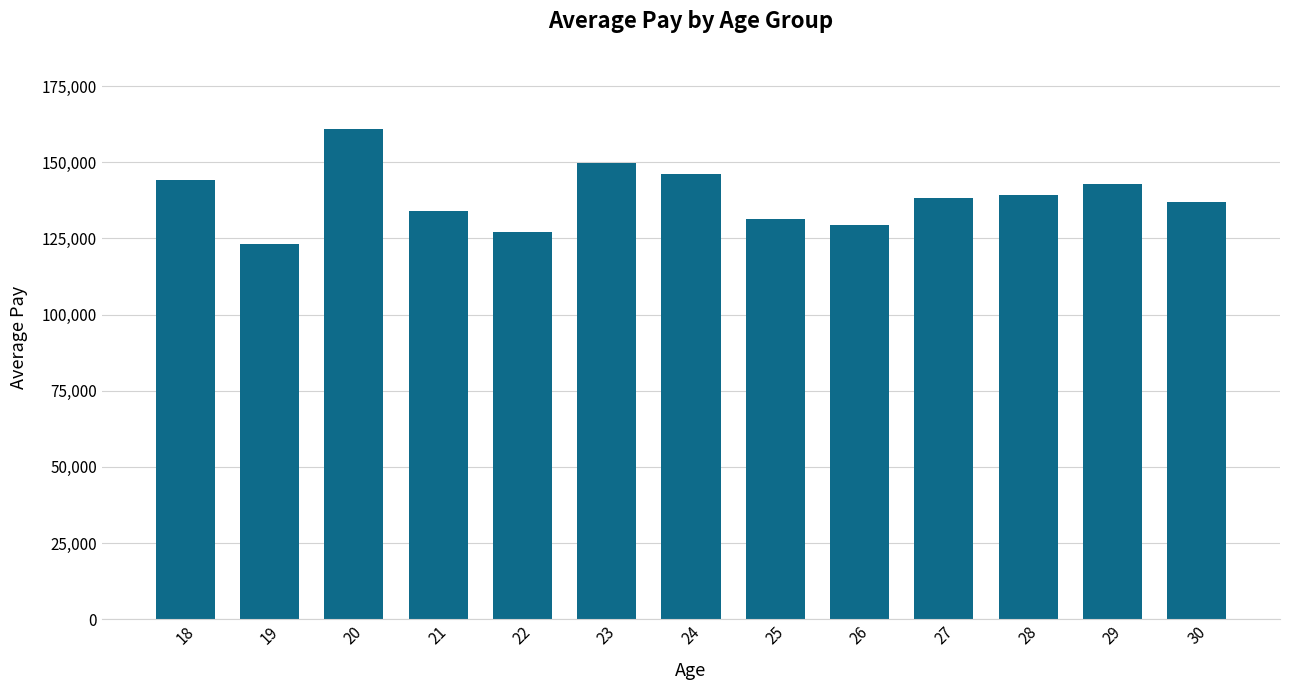

What is the difference between the maximum and minimum values?

37814.0